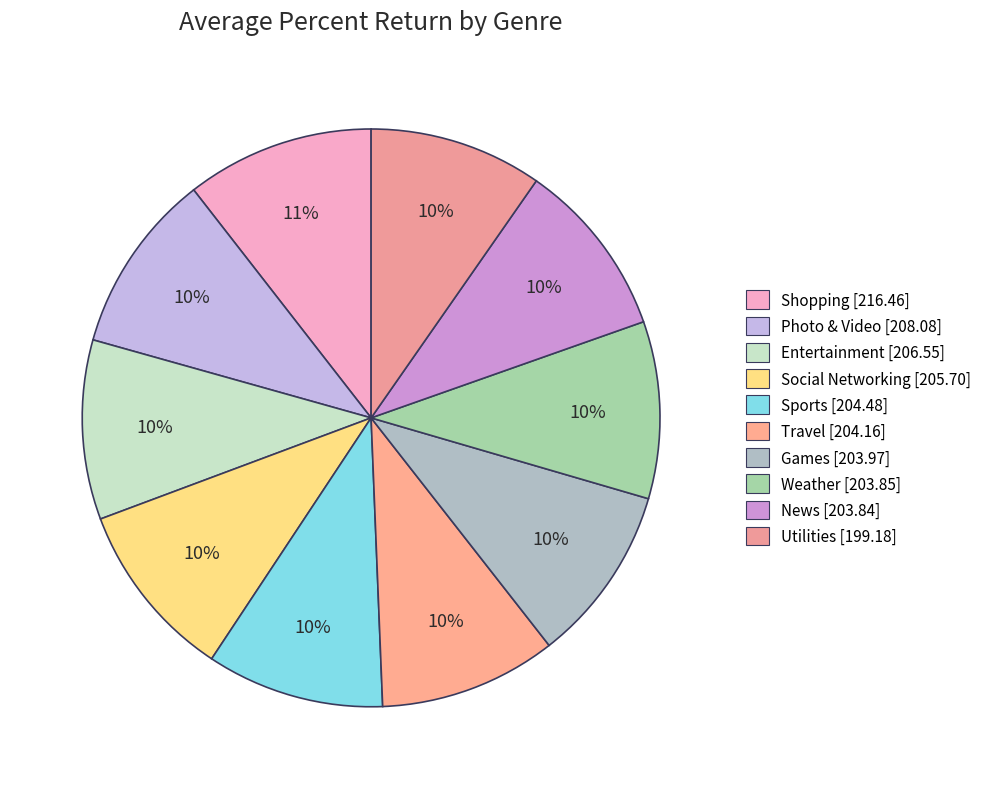

Does Games account for over 50% of the chart?

No